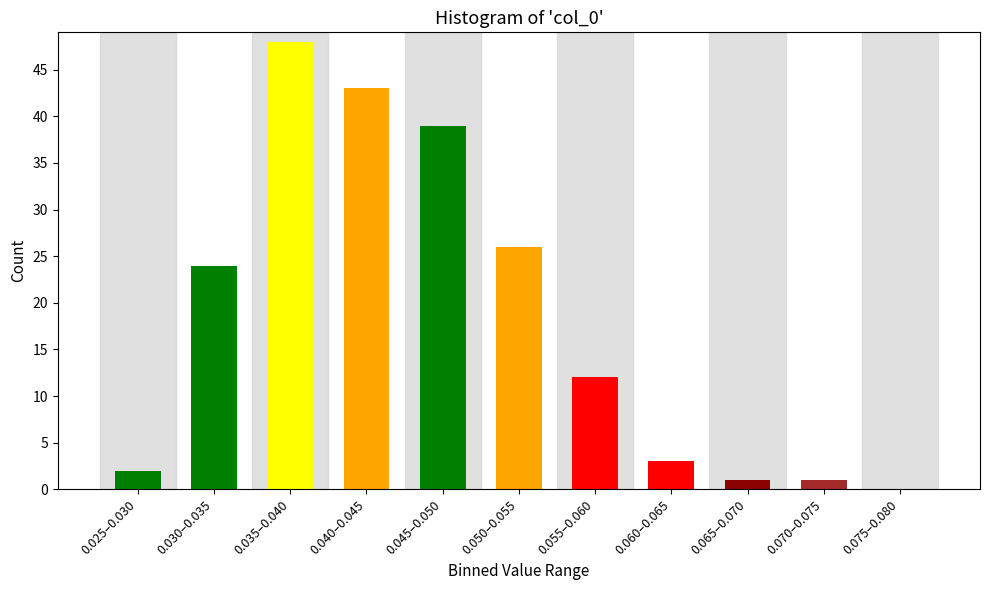

Reading right to left, extract all data points from this chart.

0.075–0.080=0	0.070–0.075=1	0.065–0.070=1	0.060–0.065=3	0.055–0.060=12	0.050–0.055=26	0.045–0.050=39	0.040–0.045=43	0.035–0.040=48	0.030–0.035=24	0.025–0.030=2